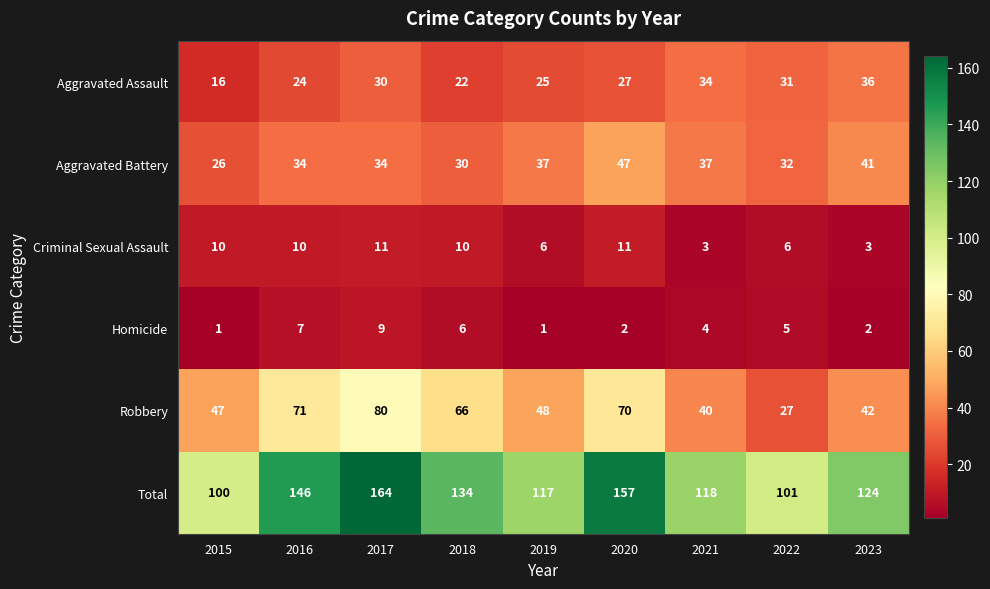

The Robbery series shows 66 at 2018. True or false?

True